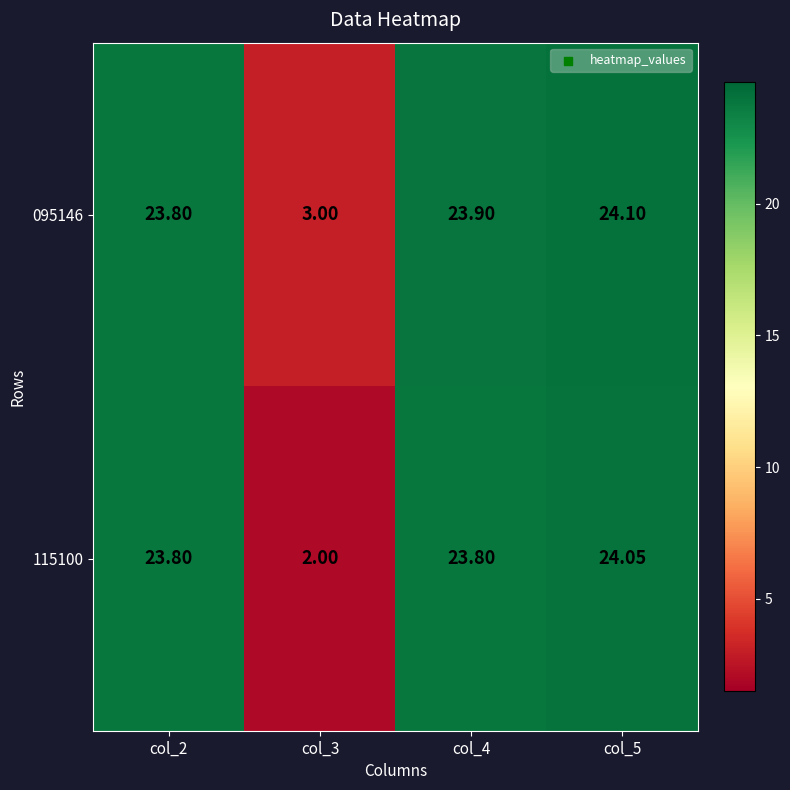

What is the difference between the highest and lowest values at col_4?

0.1